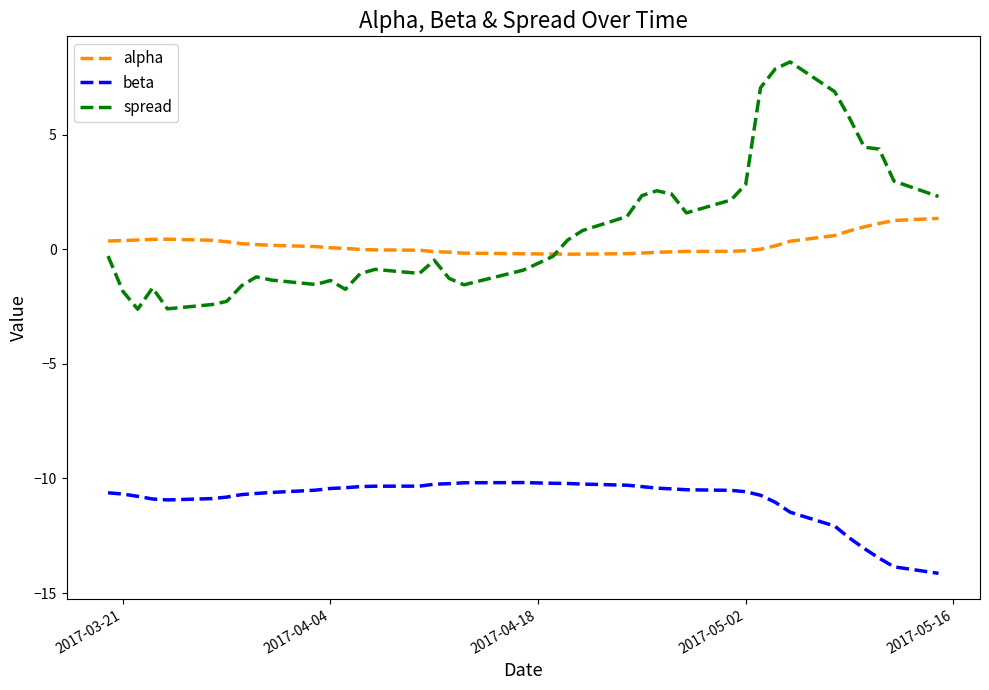

True or false: beta and alpha cross at least once.

False